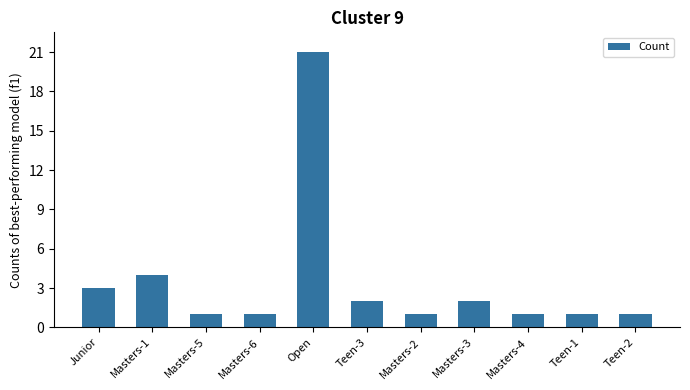

Does the chart contain stacked bars?

No